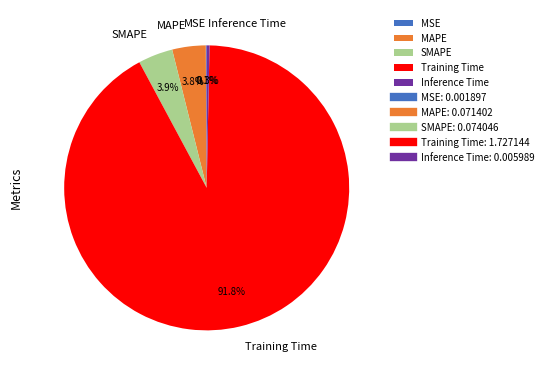

The Training Time slice represents 92% of the pie. True or false?

True